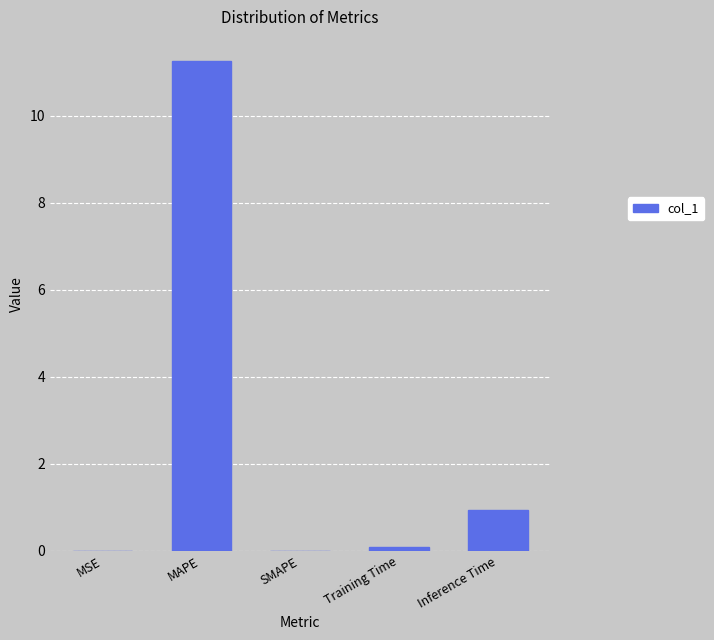

Between Inference Time and Training Time, which is larger?

Inference Time